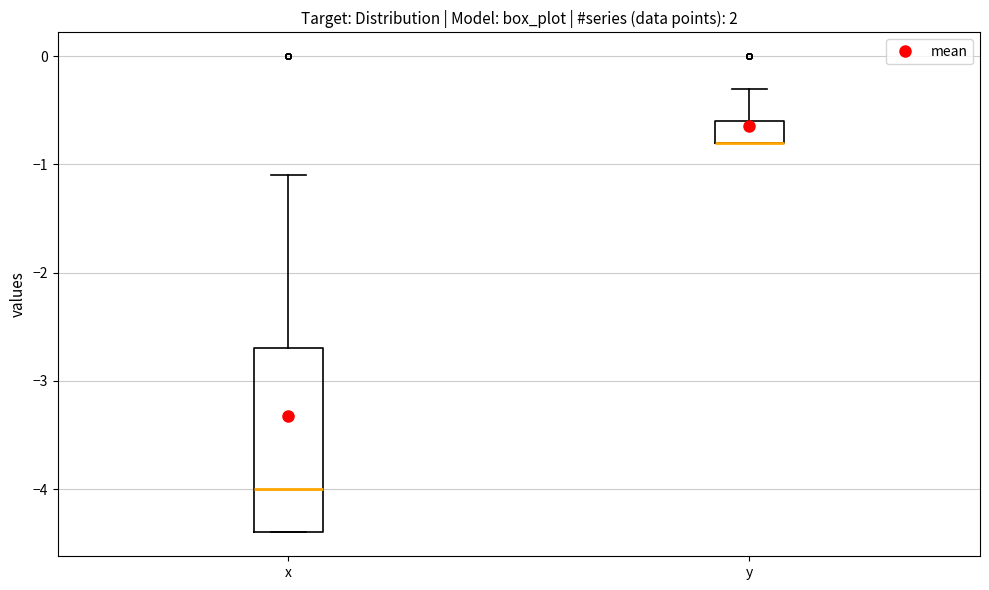

Reading left to right, transcribe this box plot: for each box, give where its median line is, the range the box spans, and where its two whiskers end, as read against the y-axis. The values are not printed on the chart, so give them approximately, as read against the axis.

x: median -4.0, box -4.4 to -2.7, whiskers -4.4 to -1.1
y: median -0.8 (drawn on the box's lower edge), box -0.8 to -0.6, whiskers -0.8 to -0.3